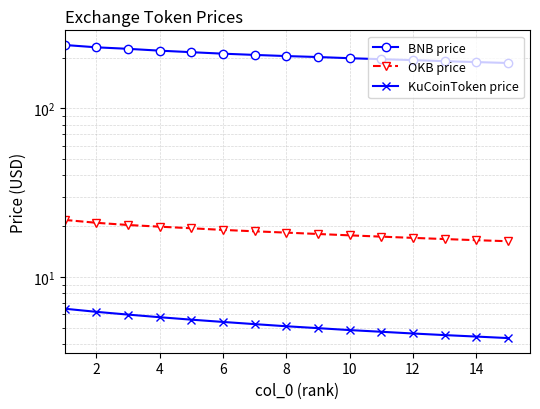

Is the value of OKB price at 14 greater than the value of BNB price at 16?

No